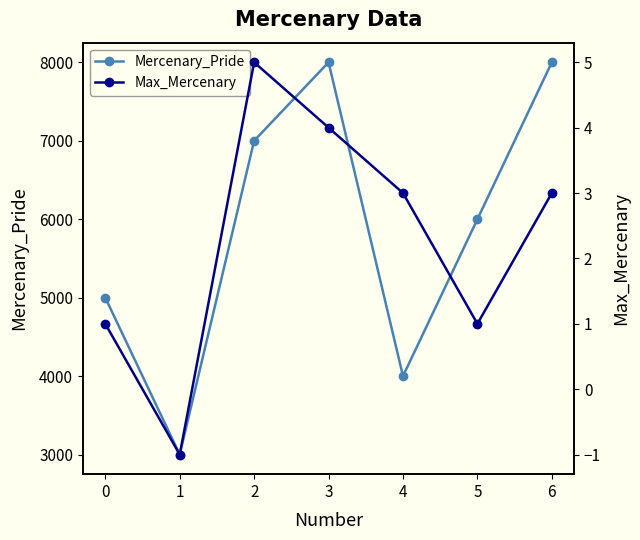

True or false: Mercenary_Pride and Max_Mercenary intersect in this chart.

False